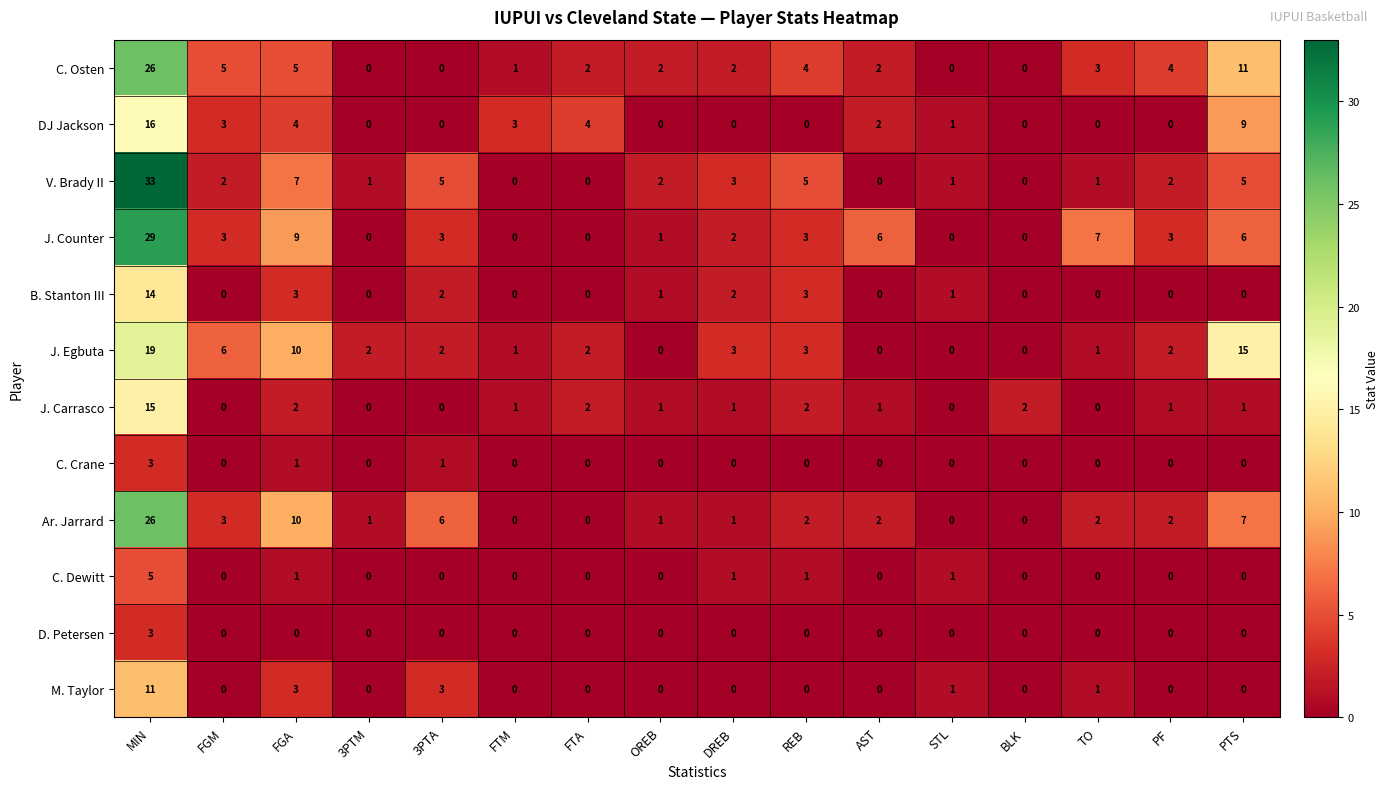

What is the average value of the DJ Jackson series?

3